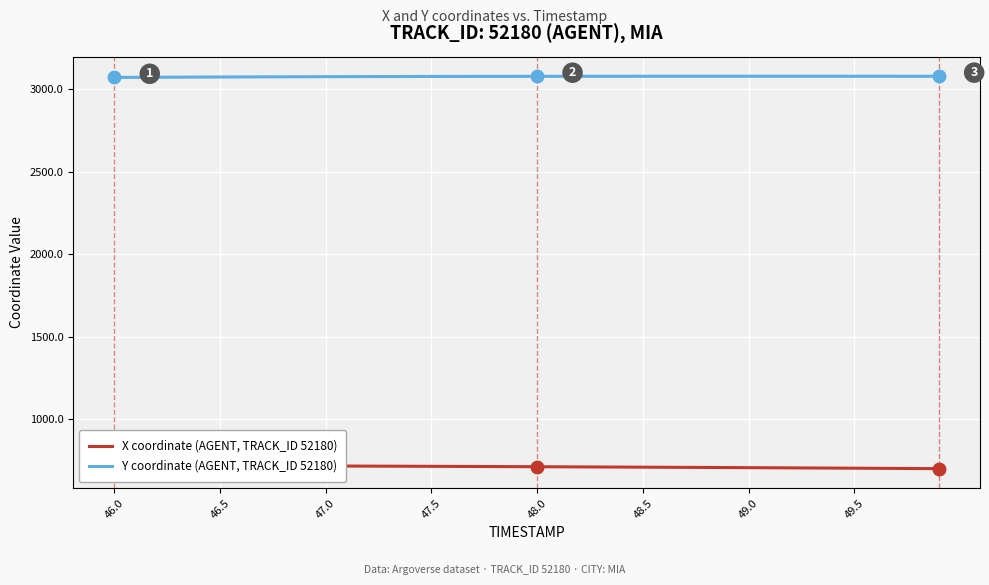

Reading left to right, transcribe all the data shown in this chart.

X coordinate (AGENT, TRACK_ID 52180): 719.4	719.2	719.1	718.9	718.7	718.5	718.2	717.9	717.6	717.3	717.0	716.6	716.2	715.8	715.4	715.0	714.5	714.0	713.6	713.1	712.6	712.0	711.5	711.0	710.4	709.9	709.3	708.7	708.1	707.5	706.9	706.3	705.6	705.0	704.3	703.7	703.0	702.3	701.6	700.9
Y coordinate (AGENT, TRACK_ID 52180): 3070.2	3070.7	3071.2	3071.7	3072.2	3072.7	3073.1	3073.5	3073.9	3074.3	3074.6	3074.9	3075.2	3075.5	3075.7	3076.0	3076.2	3076.3	3076.5	3076.7	3076.8	3076.9	3077.0	3077.1	3077.1	3077.2	3077.2	3077.3	3077.3	3077.3	3077.3	3077.3	3077.3	3077.3	3077.2	3077.2	3077.2	3077.2	3077.1	3077.1